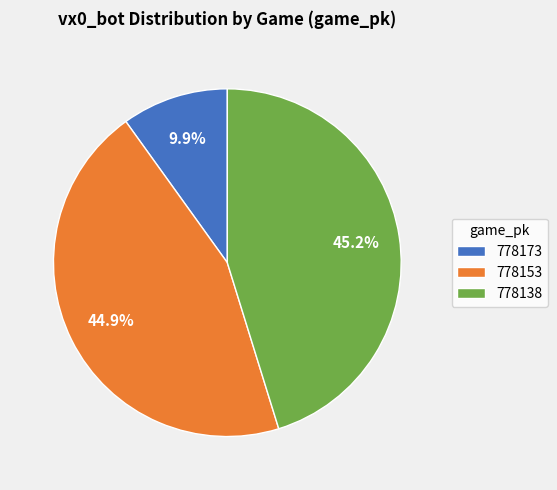

How much of the chart is everything except 778173?

90.1%